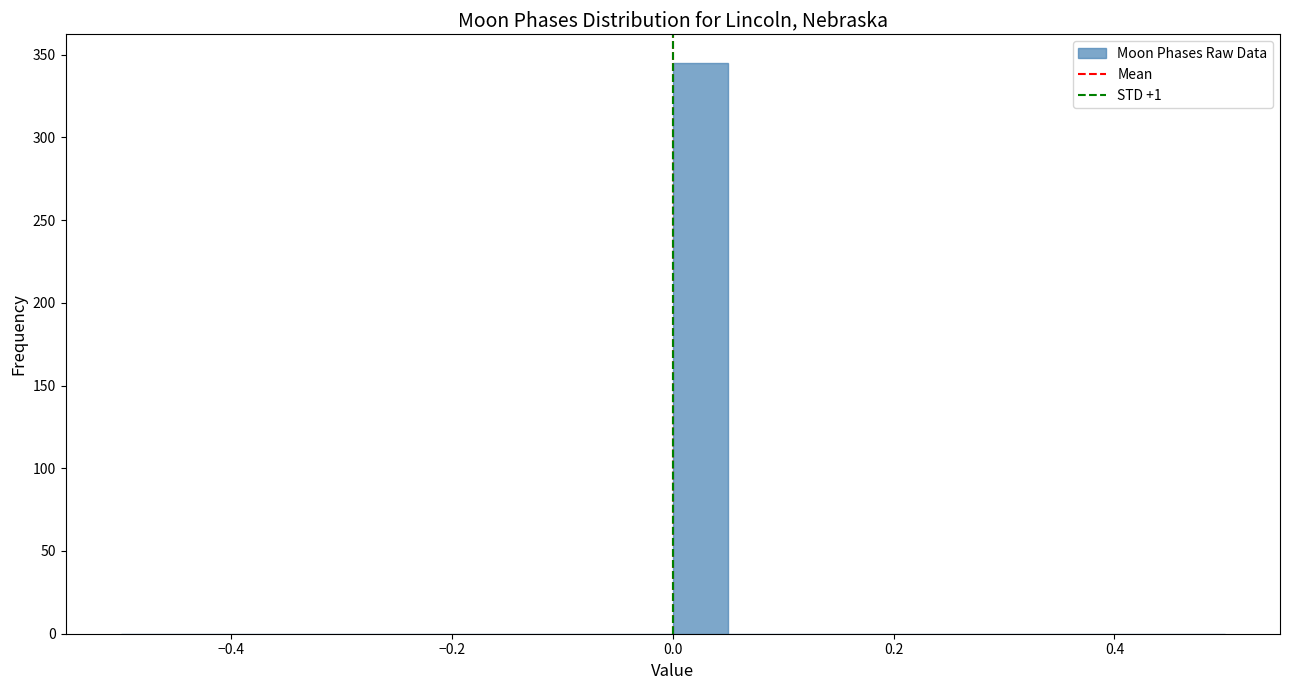

Read against the x-axis, roughly where is the centre of the tallest bar?

0.02